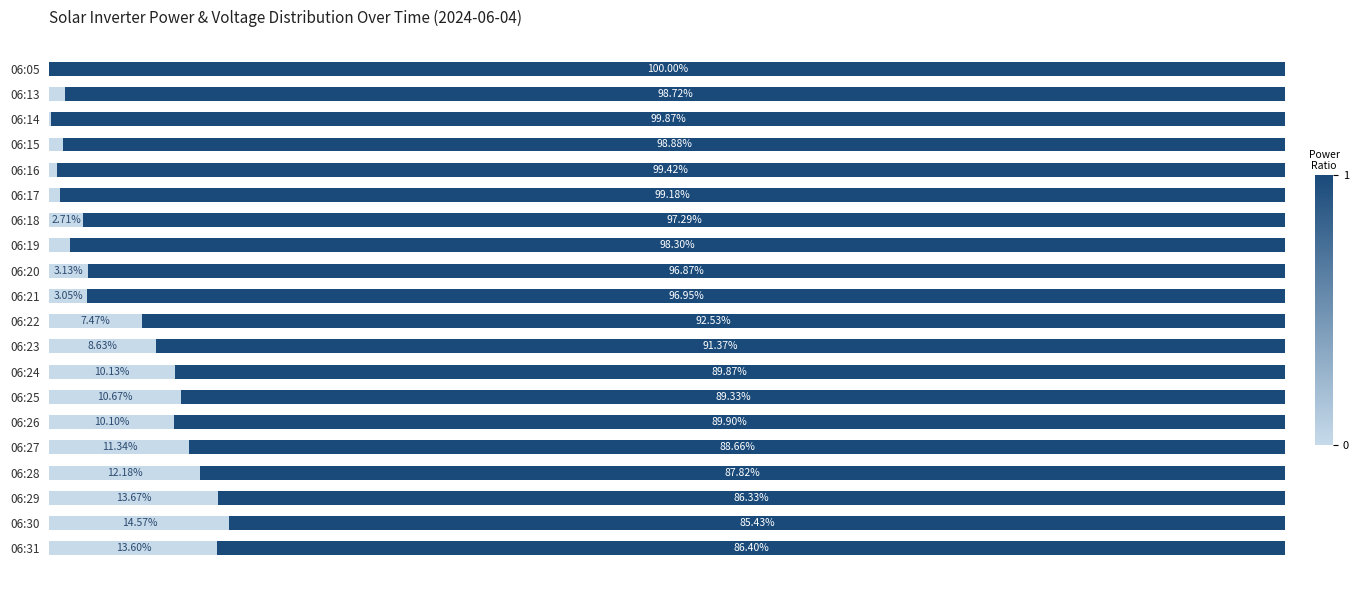

What is the value of the Power(W) bar at the 16th from the left?

11.3